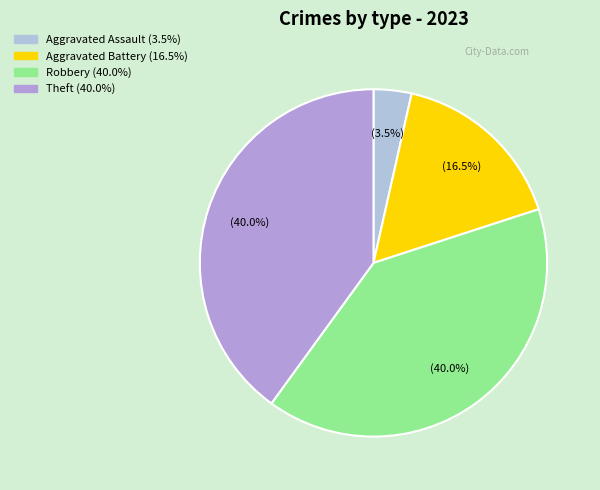

Which slice is the largest?

Robbery